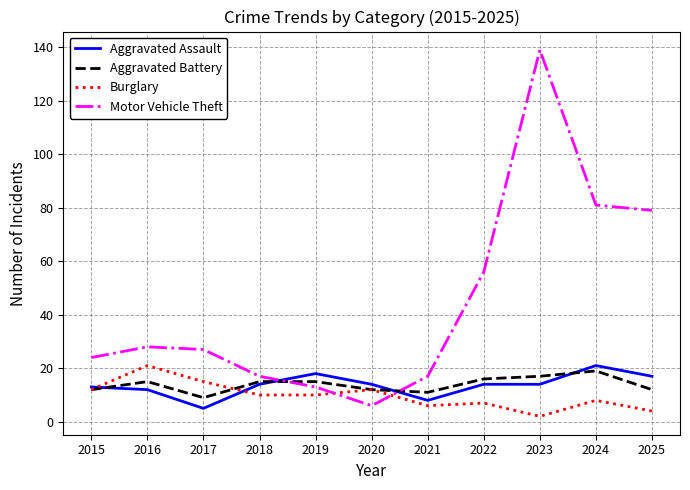

Reading right to left, what are all the values shown in this chart?

Aggravated Assault: 2025=17	2024=21	2023=14	2022=14	2021=8	2020=14	2019=18	2018=14	2017=5	2016=12	2015=13
Aggravated Battery: 2025=12	2024=19	2023=17	2022=16	2021=11	2020=12	2019=15	2018=15	2017=9	2016=15	2015=12
Burglary: 2025=4	2024=8	2023=2	2022=7	2021=6	2020=12	2019=10	2018=10	2017=15	2016=21	2015=12
Motor Vehicle Theft: 2025=79	2024=81	2023=139	2022=56	2021=17	2020=6	2019=13	2018=17	2017=27	2016=28	2015=24